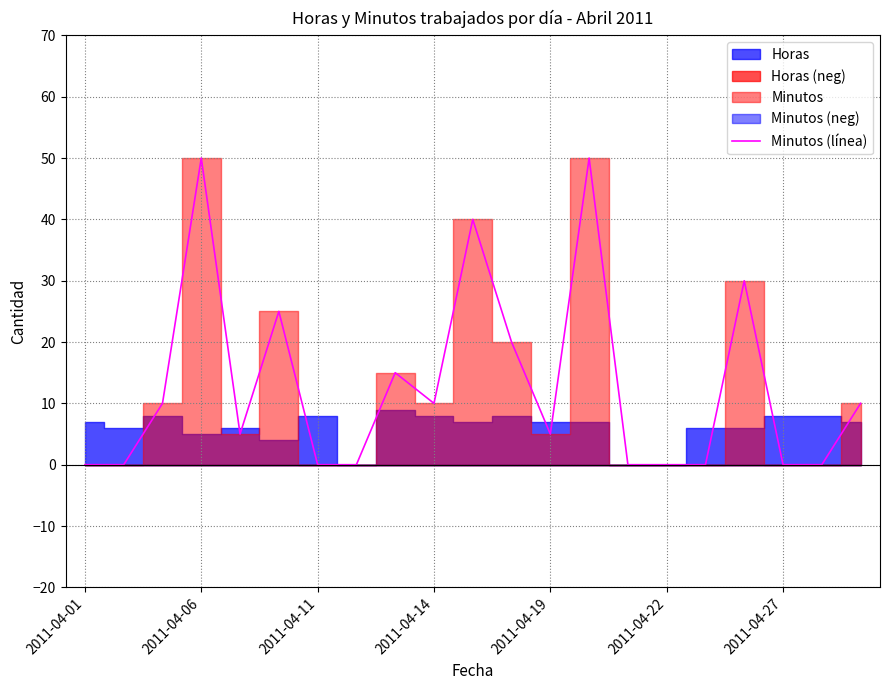

The Minutos (línea) series shows 0 at 2011-04-11. True or false?

True